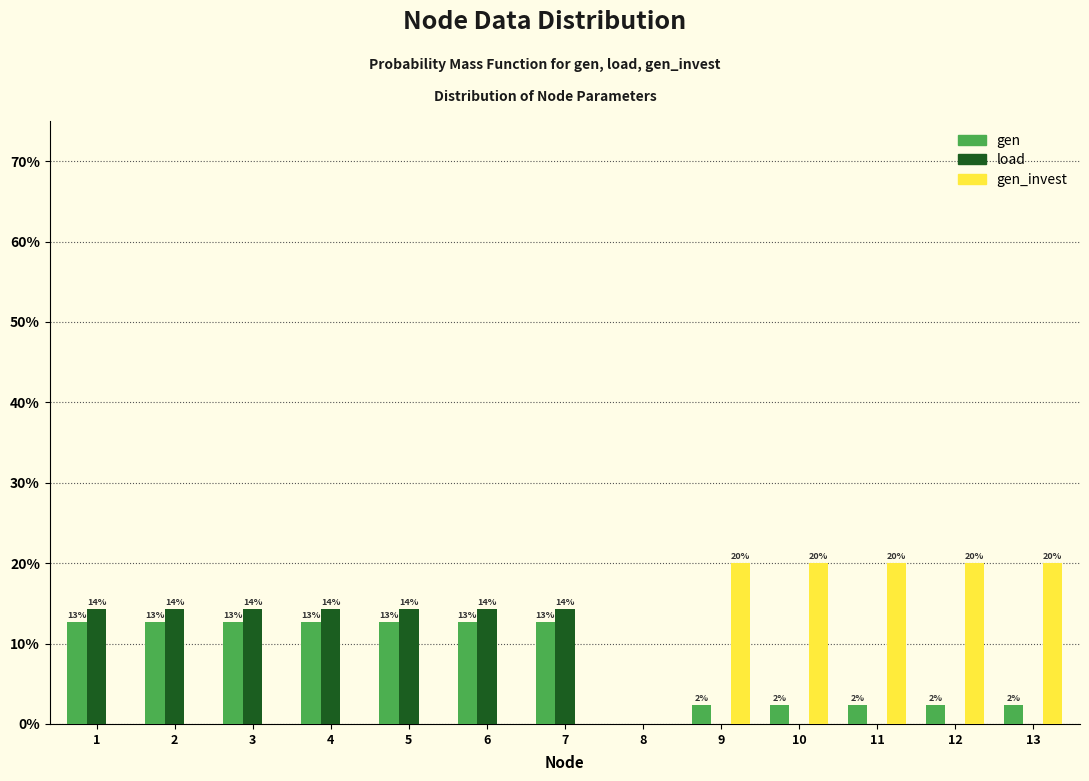

What are all the series names shown in the legend?

gen, load, gen_invest